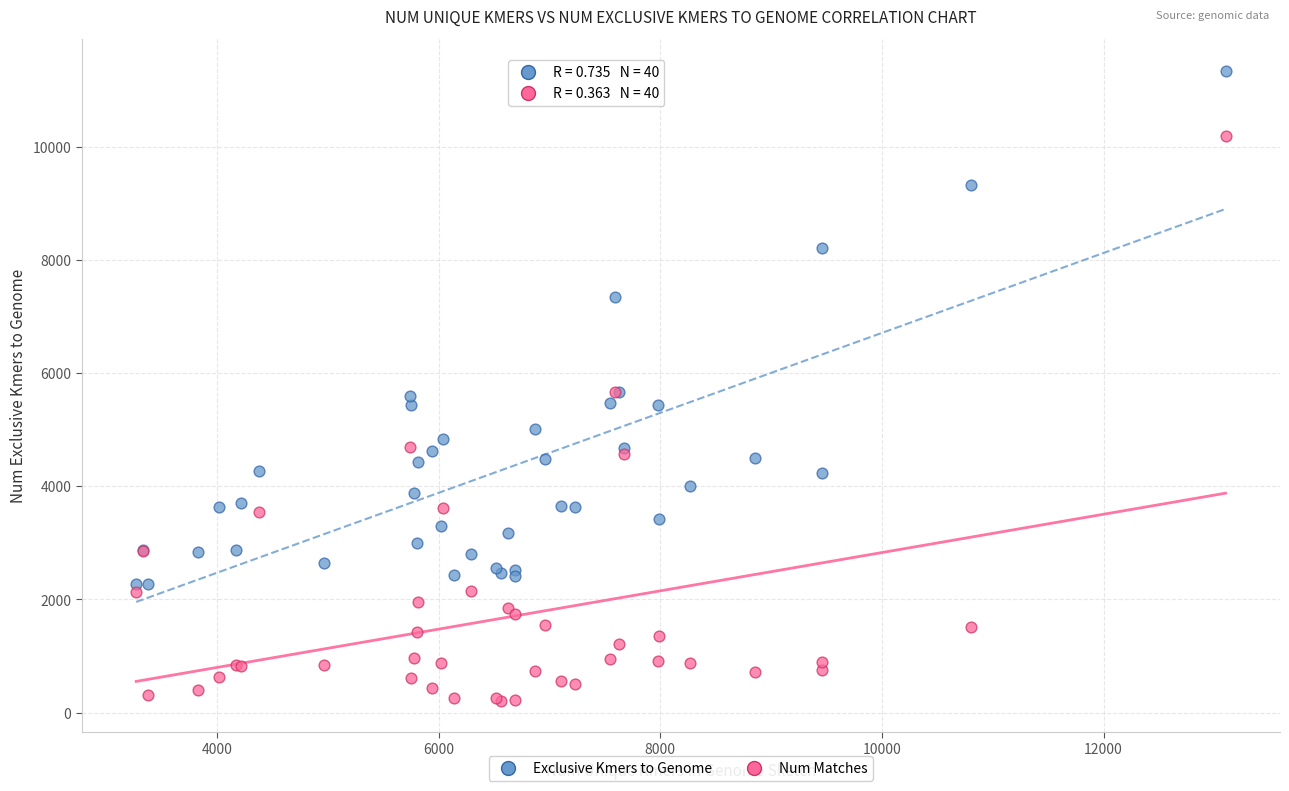

Which series has the widest spread of Y values?

Num Matches